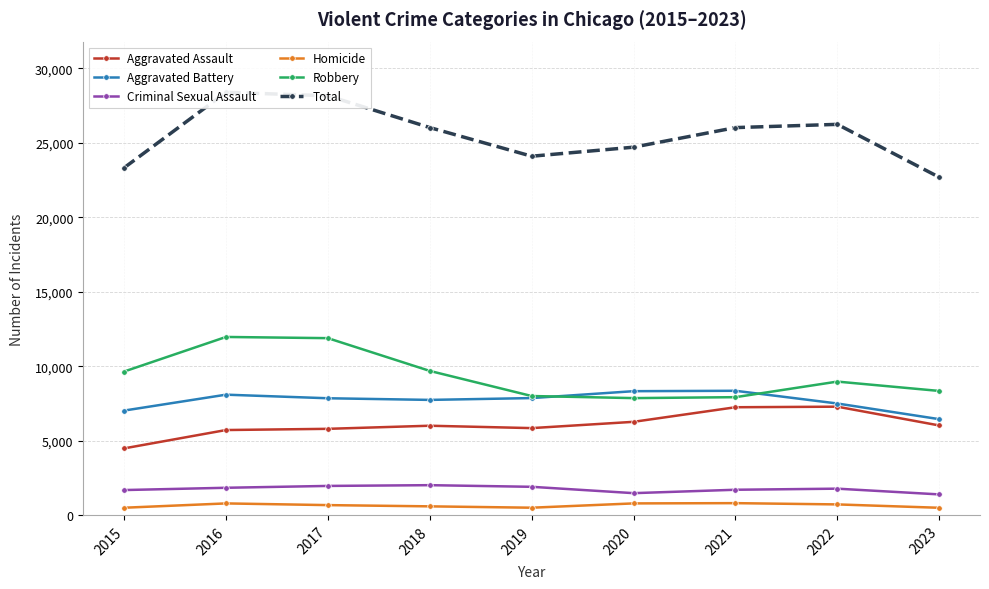

Rank the categories by Aggravated Battery value from highest to lowest.

2021, 2020, 2016, 2019, 2017, 2018, 2022, 2015, 2023